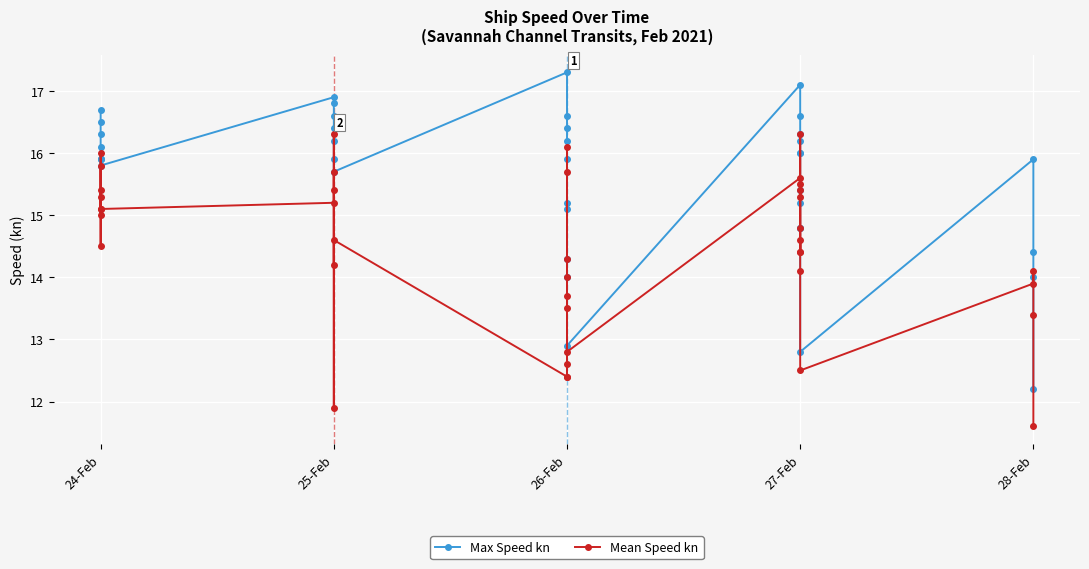

True or false: Mean Speed kn has more than 0 interior local peaks.

True